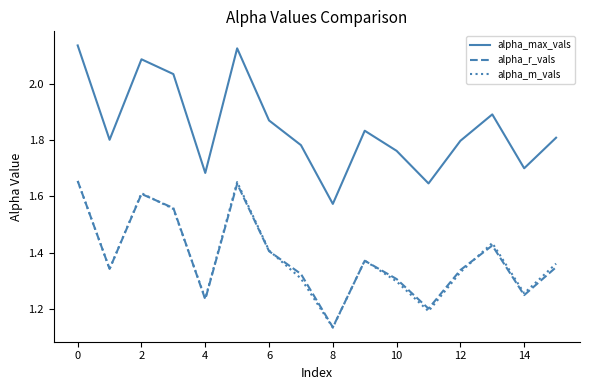

True or false: alpha_m_vals and alpha_max_vals intersect in this chart.

False